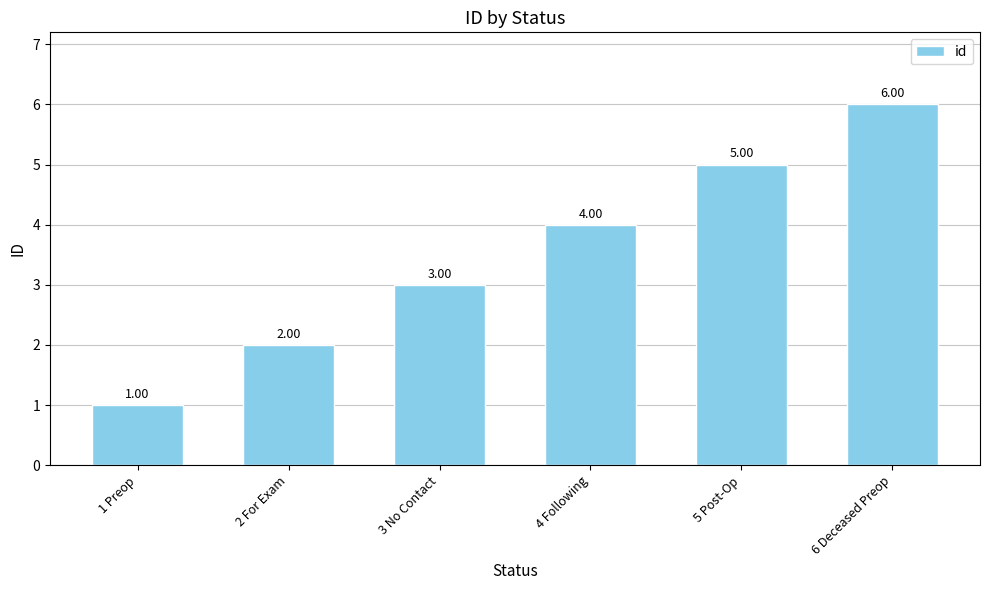

Reading left to right, list all the values displayed in this chart.

1 Preop=1	2 For Exam=2	3 No Contact=3	4 Following=4	5 Post-Op=5	6 Deceased Preop=6